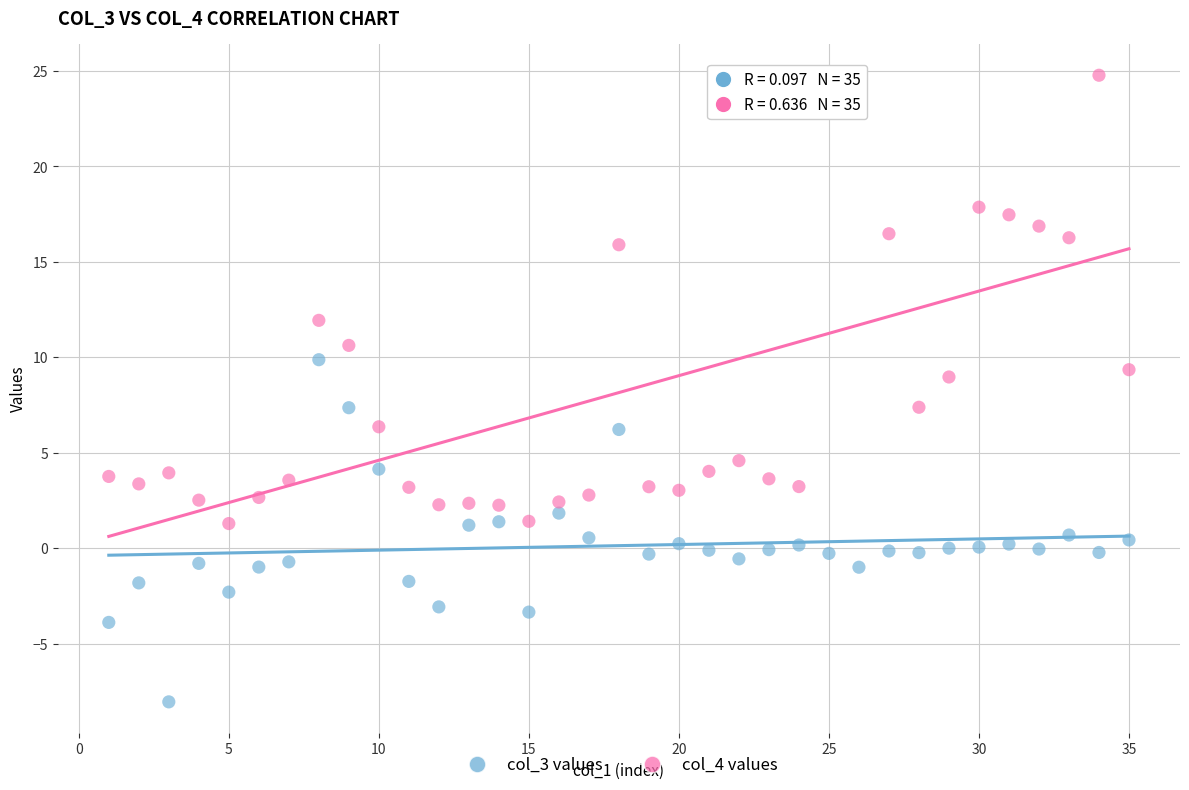

Across all data points, what is the range of X values (max minus min)?

34.0